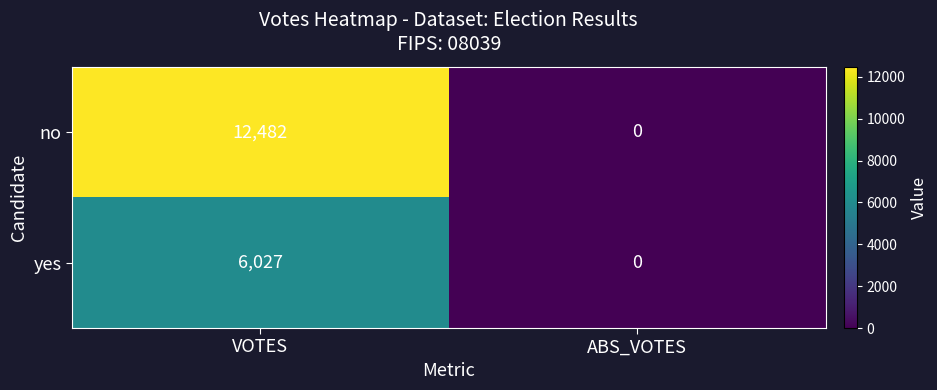

Reading left to right, list all the values displayed in this chart.

no: 12482	0
yes: 6027	0